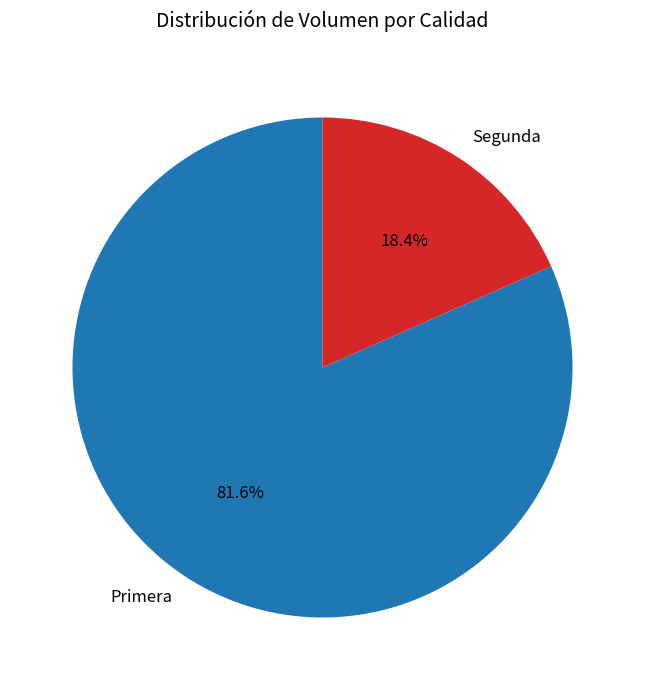

Is Primera the majority of the pie?

Yes